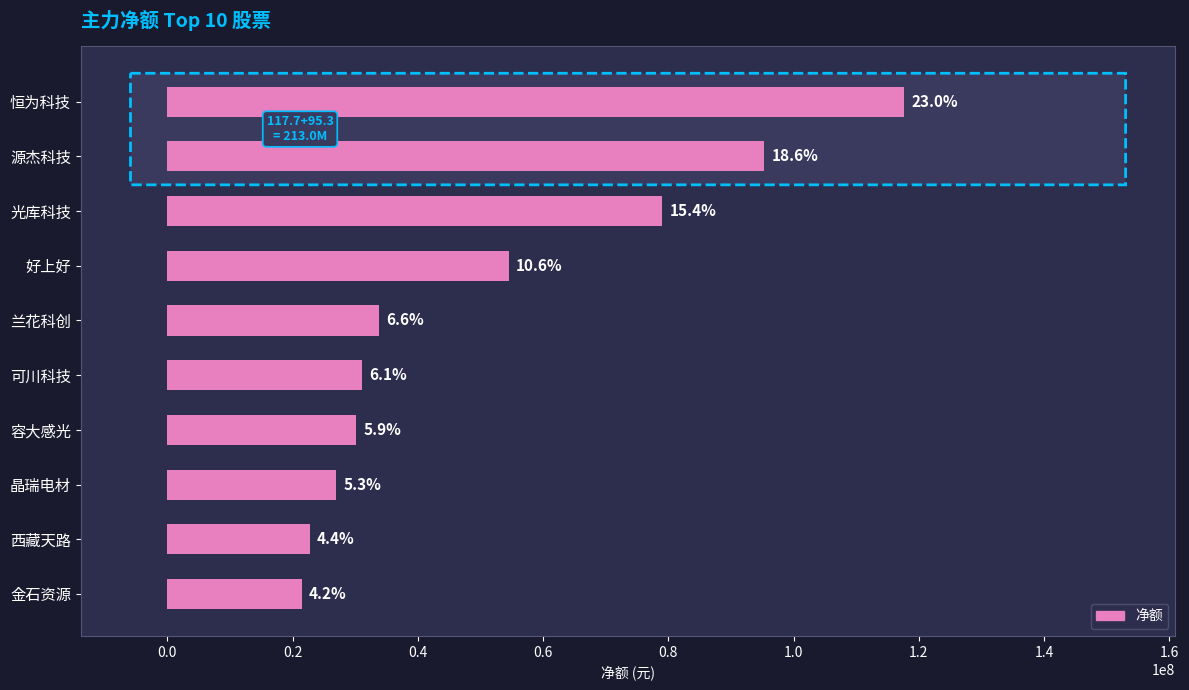

How many bars are there in total?

10